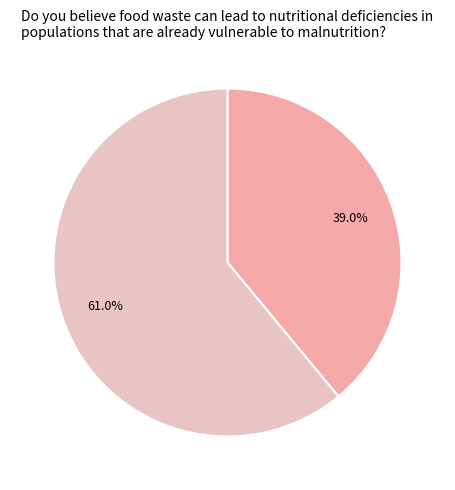

Does any single category account for the majority?

Yes